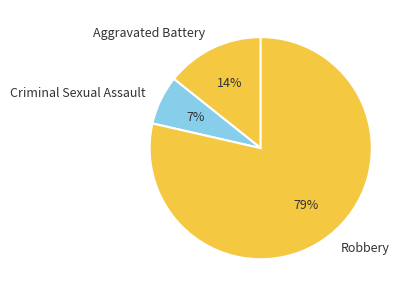

How many segments does this pie chart have?

3